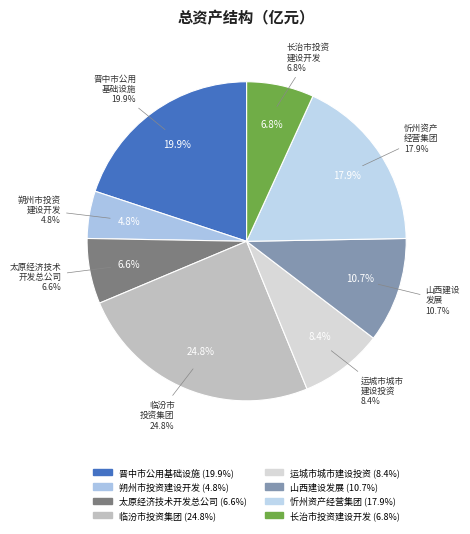

The 运城市城市建设投资开发集团有限公司 slice represents 21% of the pie. True or false?

False